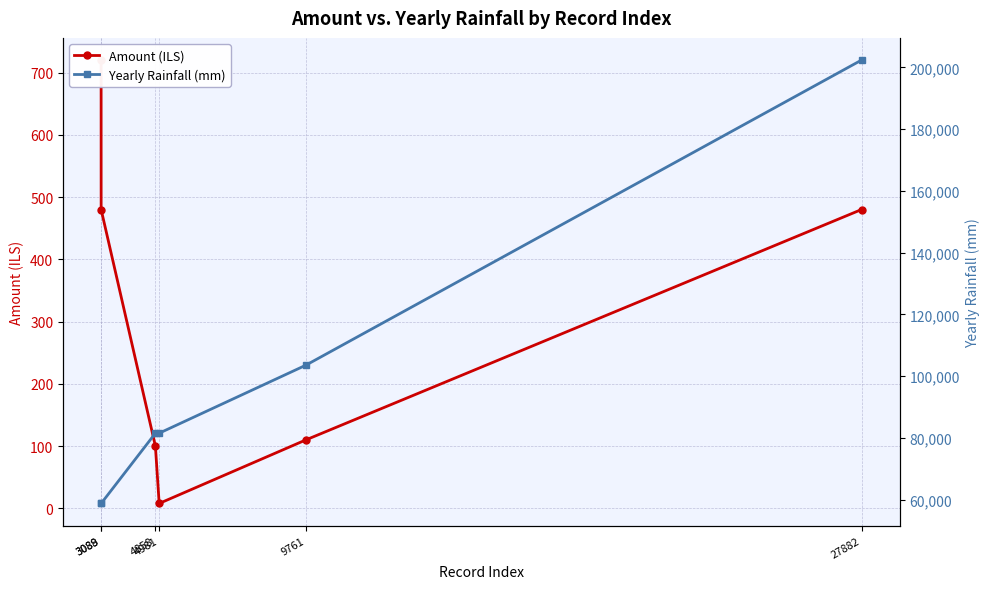

The value of Amount (ILS) at 4858 is 100.0. True or false?

True